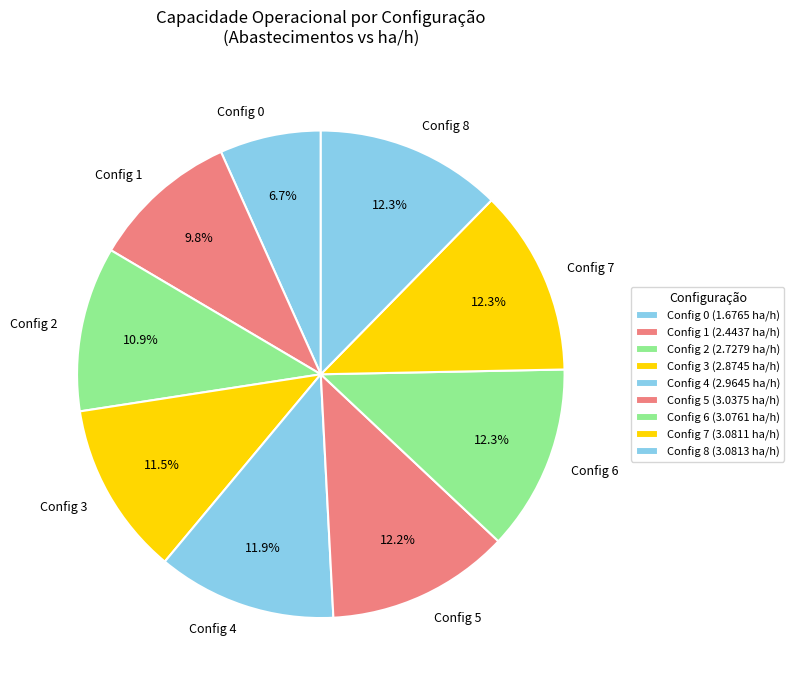

To the nearest percent, what is the average slice percentage?

11%